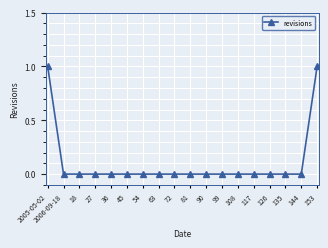

The chart shows a value of 0 at 2006-09-18. True or false?

True